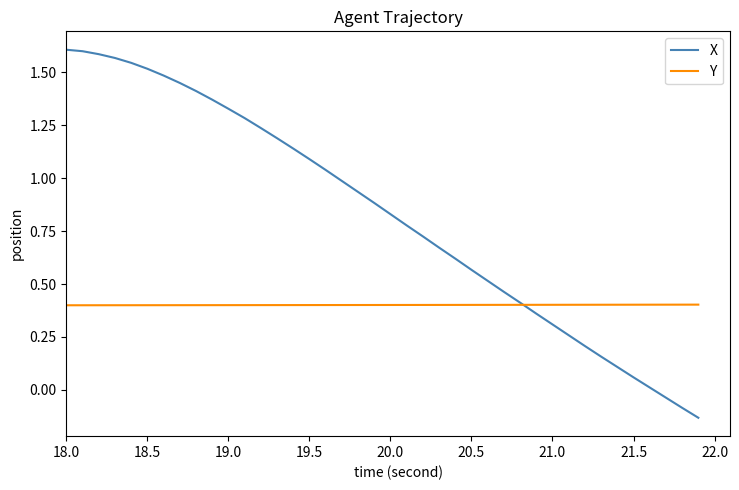

How many intersections are there between X and Y?

1